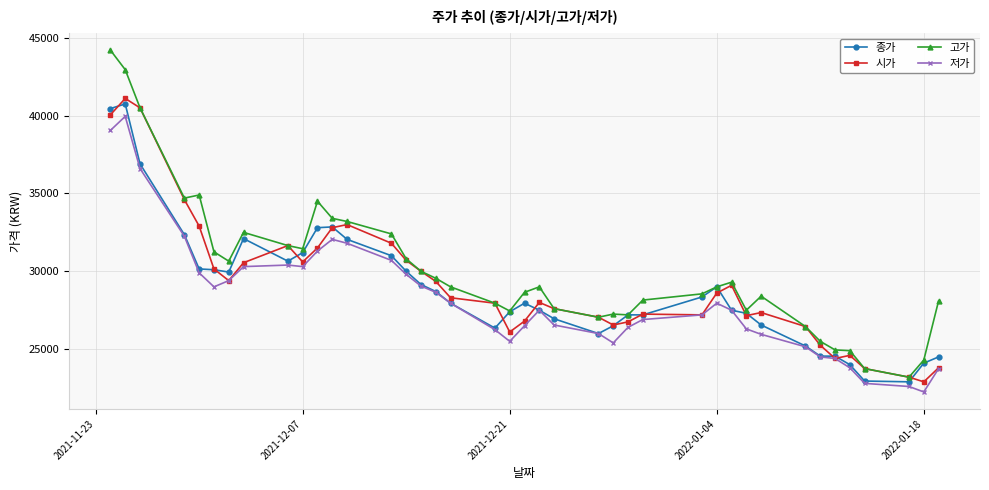

Which series has the largest range (max minus min)?

고가